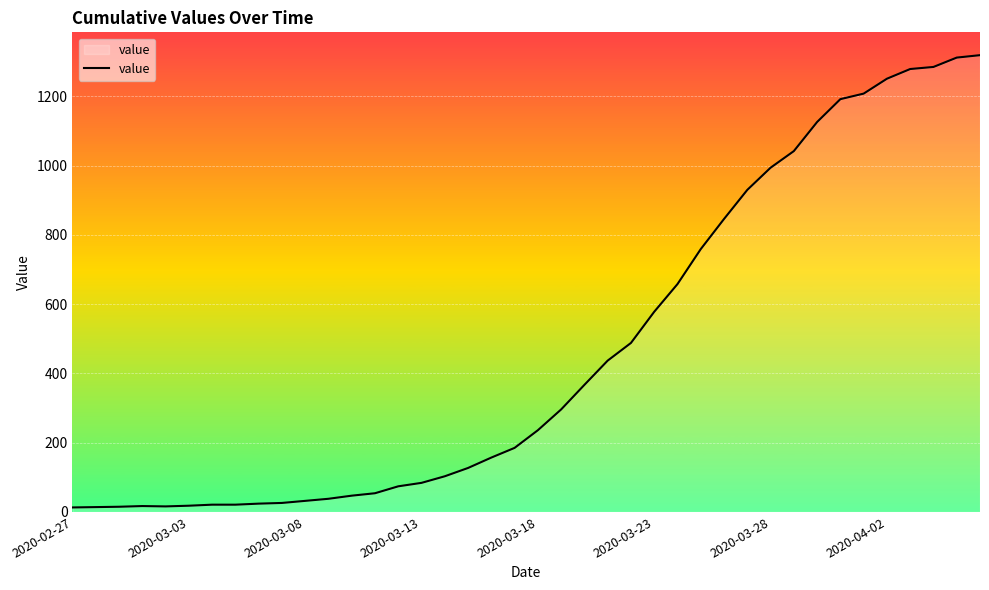

What is the minimum value shown in the chart?

13